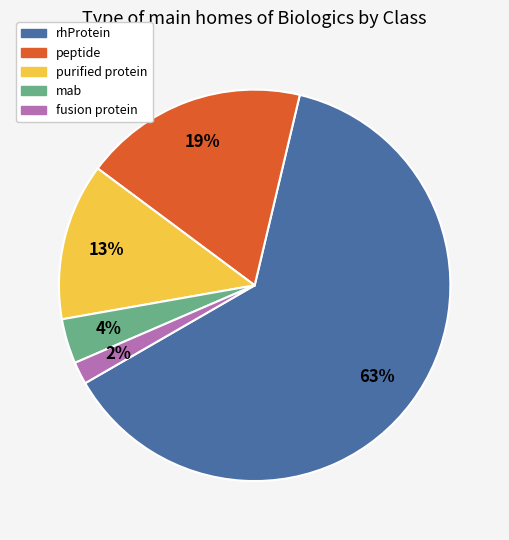

Is the sum of fusion protein and mab greater than half?

No